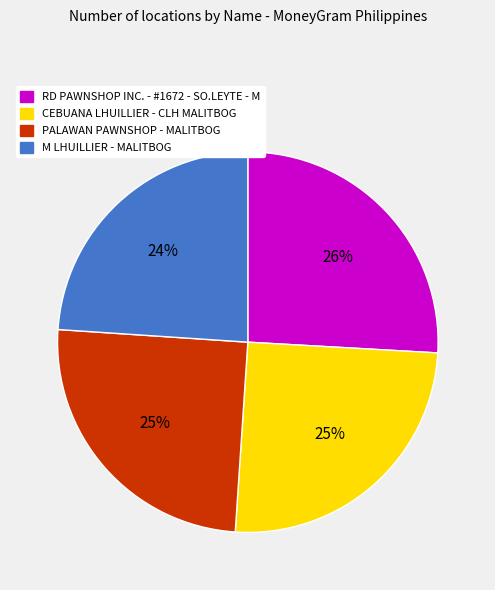

To the nearest percent, what percentage of the pie is PALAWAN PAWNSHOP - MALITBOG?

25%